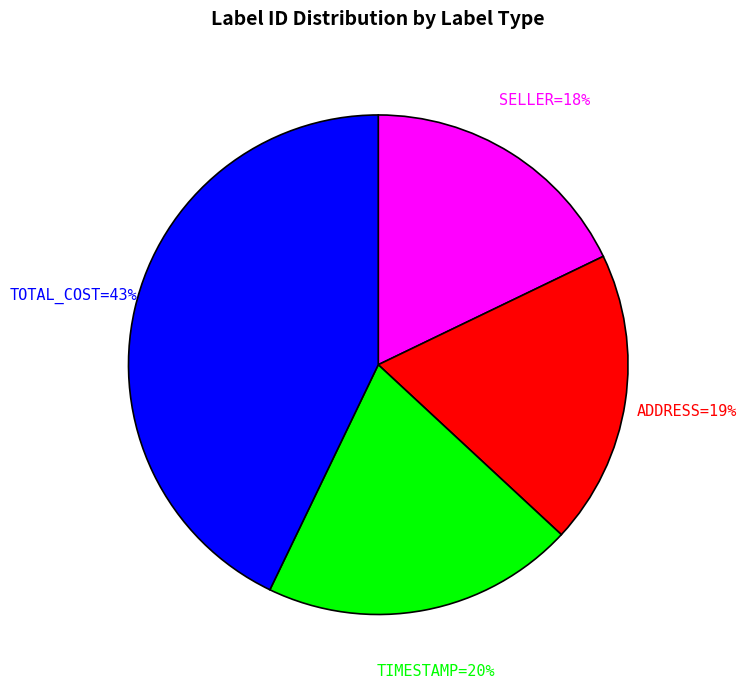

To the nearest percent, what is the average slice percentage?

25%